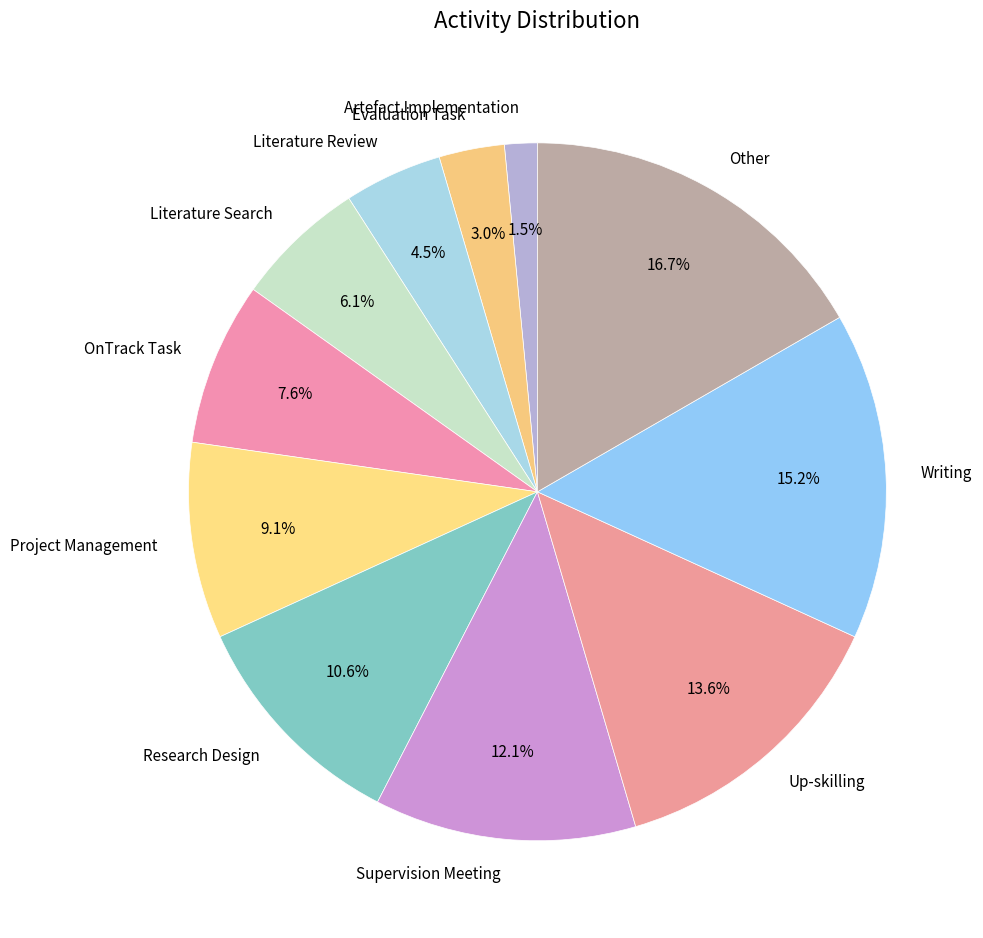

Is the sum of Literature Search and Research Design greater than half?

No